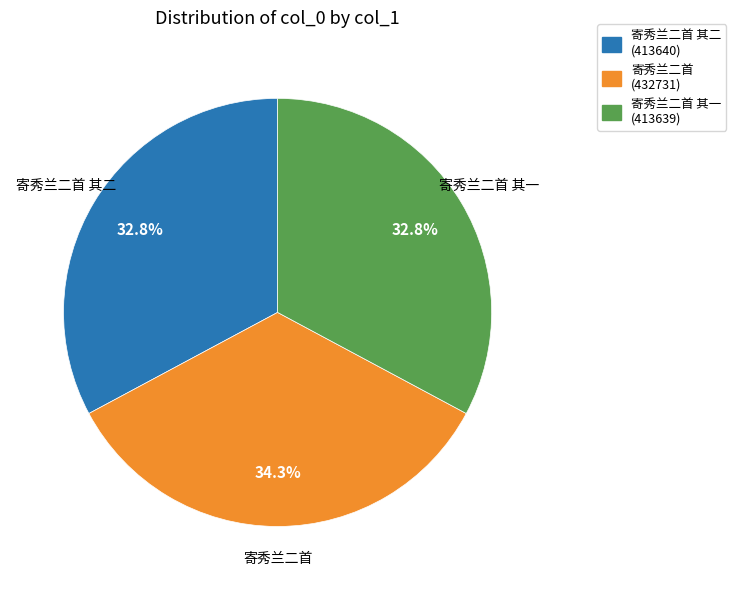

Approximately how many times larger is the value at 寄秀兰二首 其一 (413639) compared to 寄秀兰二首 其二 (413640)?

1.0